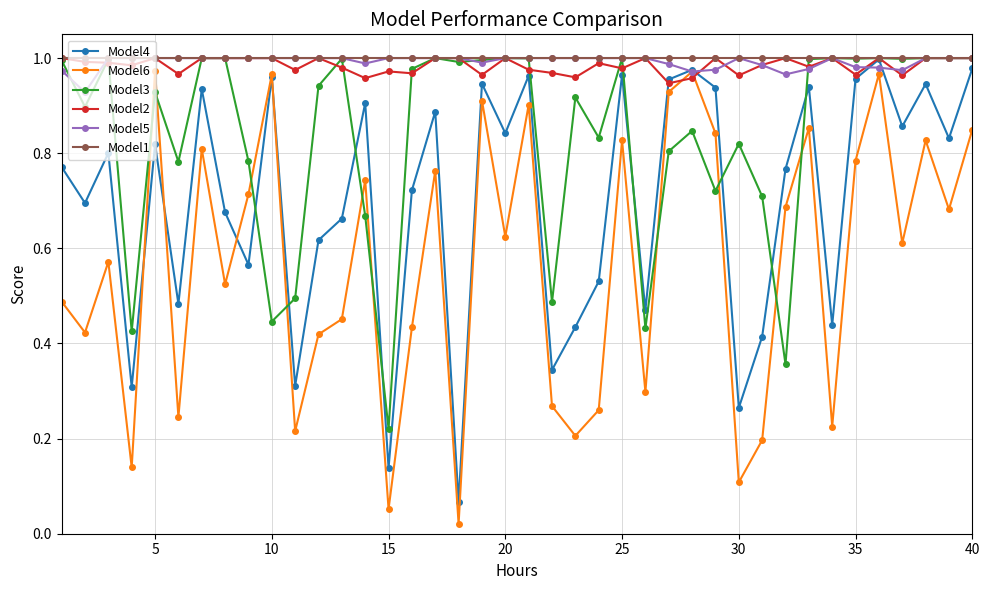

True or false: Model6 has more than 2 points higher than both neighbors.

True